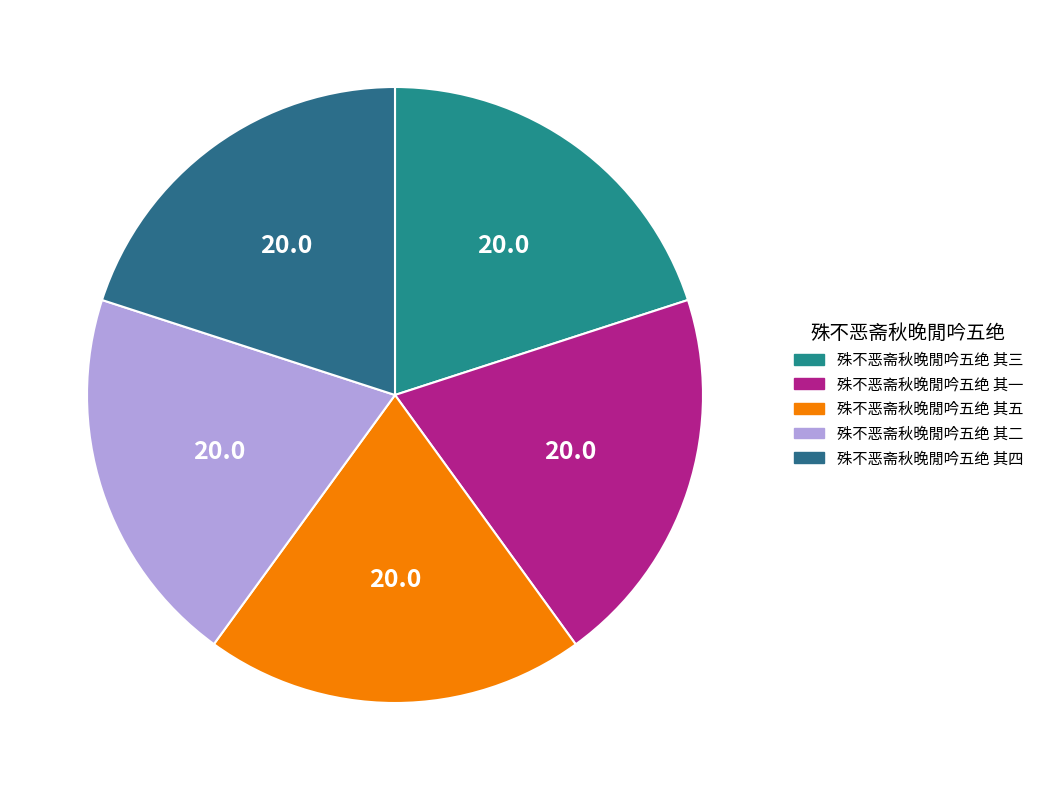

To the nearest percent, what is the combined percentage of 殊不恶斋秋晚閒吟五绝 其五 and 殊不恶斋秋晚閒吟五绝 其一?

40%